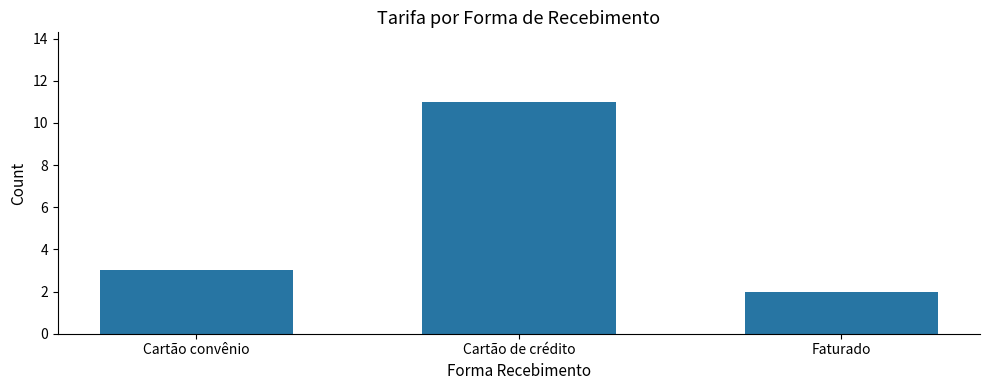

What is the difference between the maximum and minimum values?

9